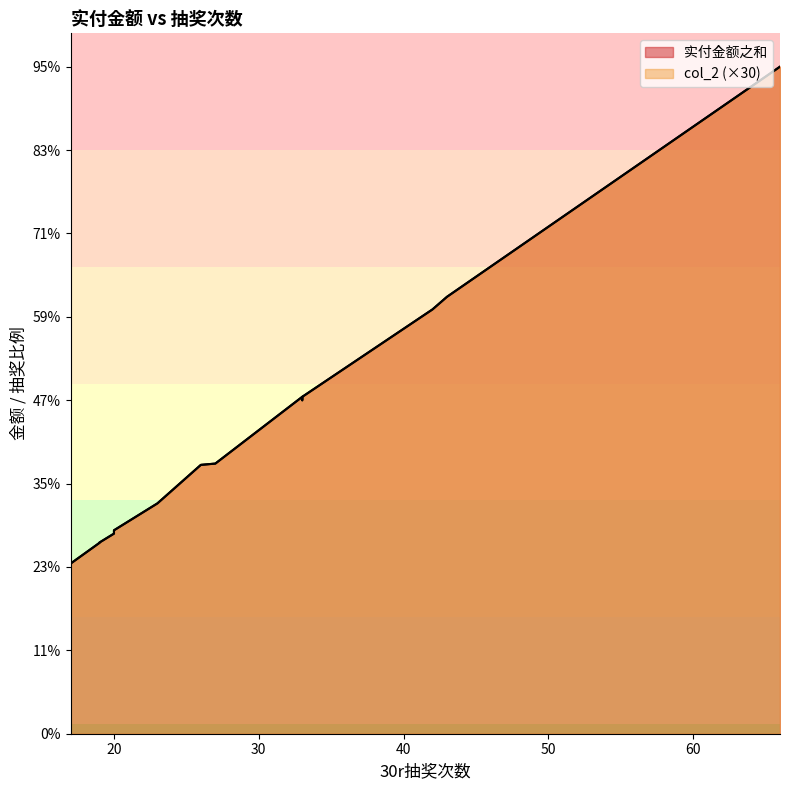

How many data points in 实付金额之和 are above 806?

8